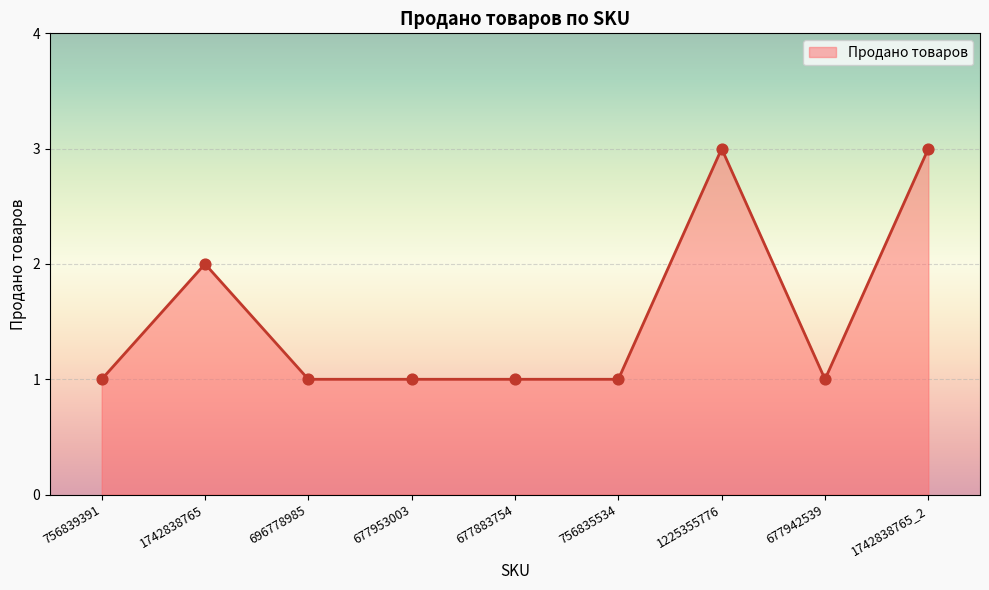

Approximately how many times larger is the value at 756835534 compared to 696778985?

1.0